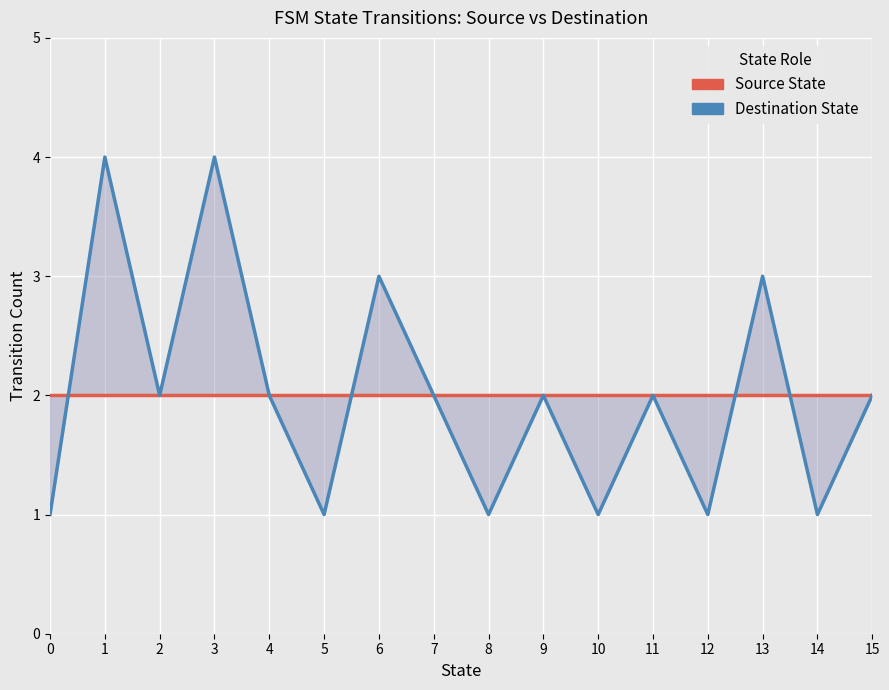

True or false: Destination State Transitions and Source State Transitions intersect in this chart.

True